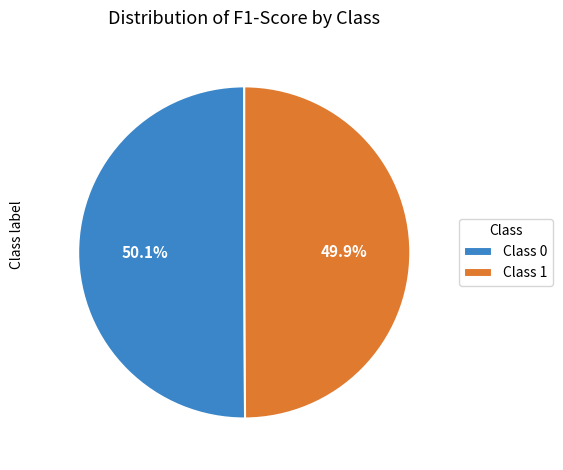

Combined, do Class 0 and Class 1 account for over 50%?

Yes